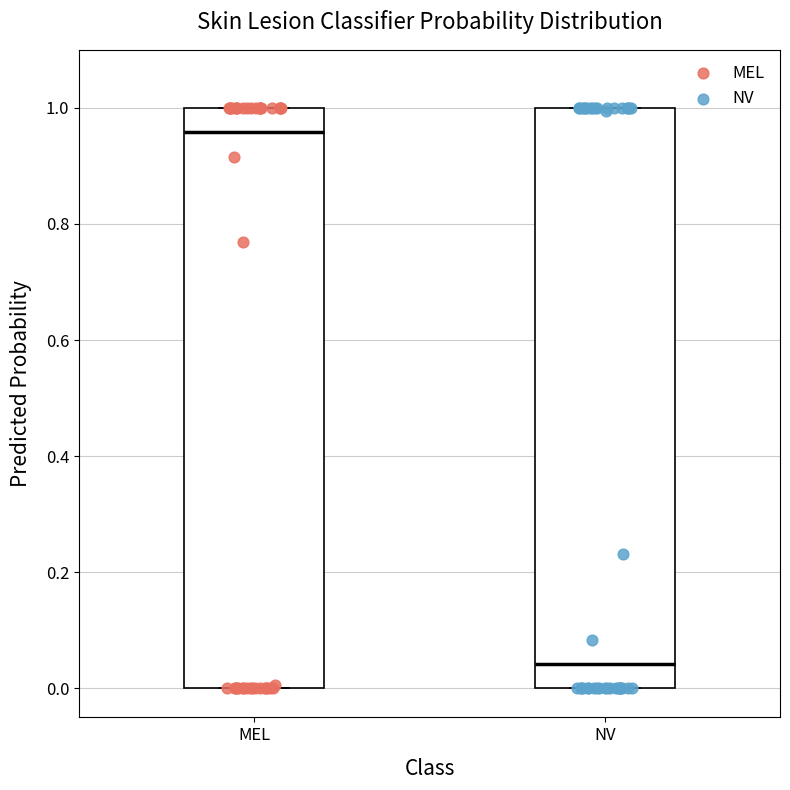

Reading left to right, transcribe this box plot: for each box, give where its median line is, the range the box spans, and where its two whiskers end, as read against the y-axis. The values are not printed on the chart, so give them approximately, as read against the axis.

MEL: median 0.96, box 0.00 to 1.00, whiskers 0.00 to 1.00
NV: median 0.04, box 0.00 to 1.00, whiskers 0.00 to 1.00